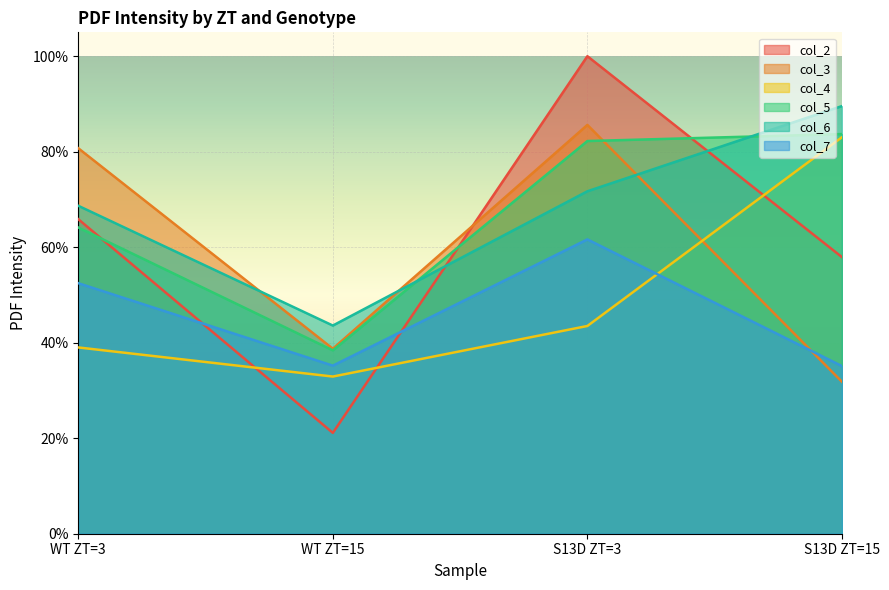

At which label is col_2 closest to 0?

WT ZT=15